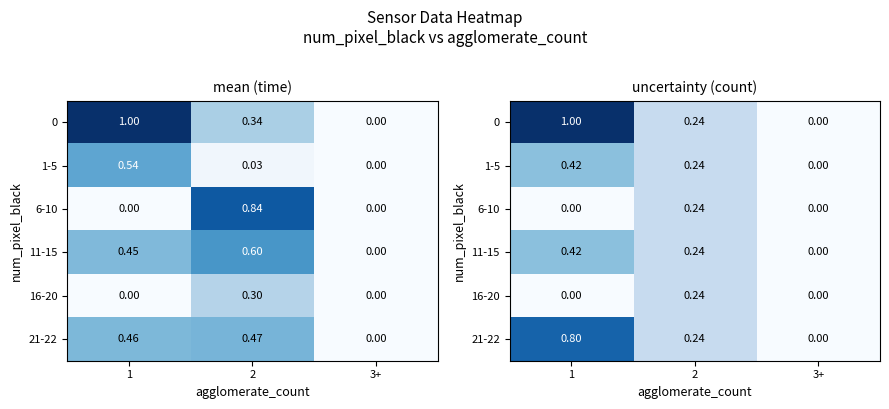

What is the difference between the maximum and minimum values in the 1-5 series?

0.4